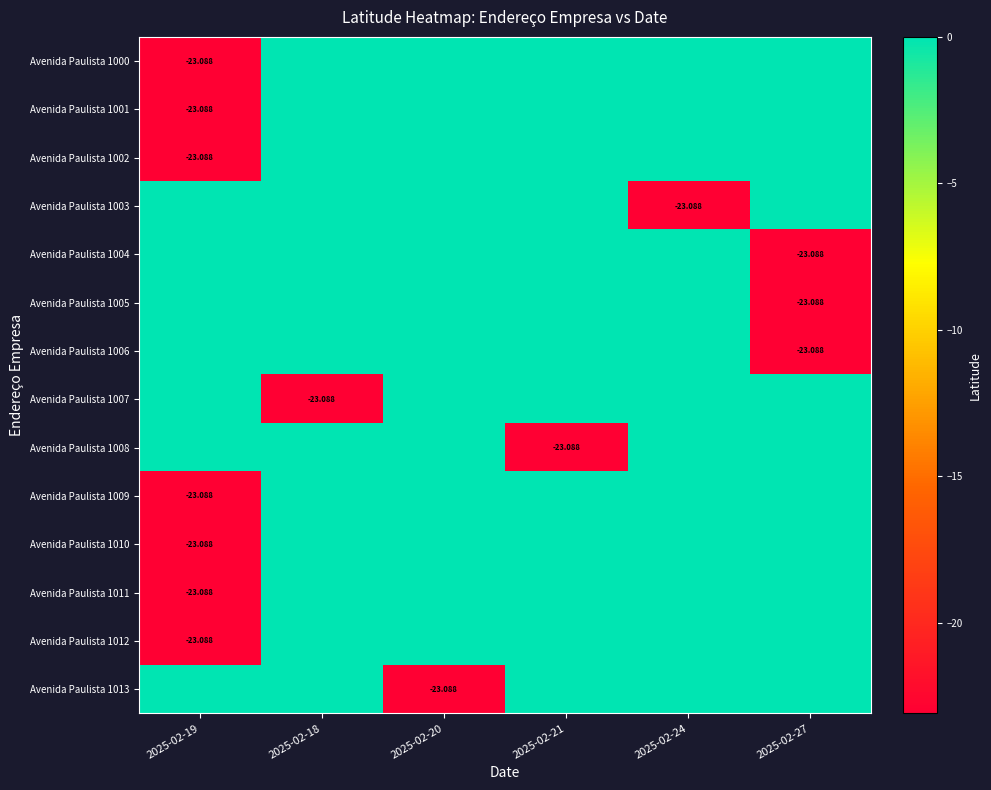

What is the difference between the maximum and minimum values in the Avenida Paulista 1010 series?

23.1